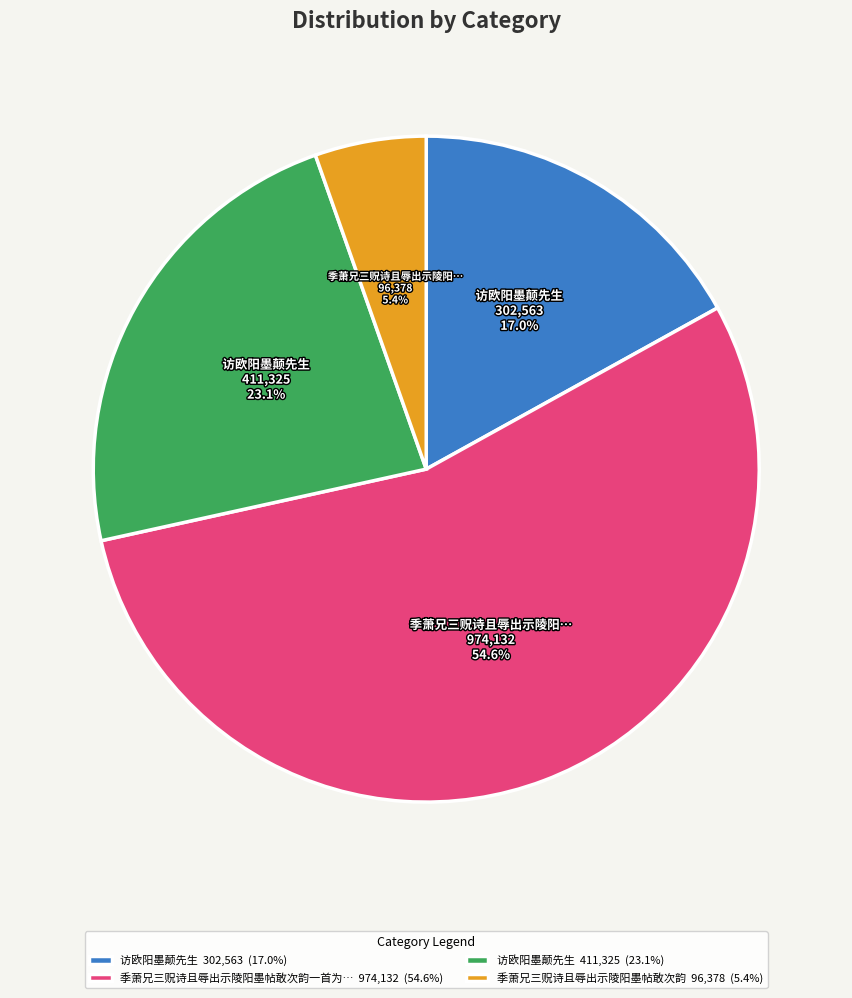

Approximately how many times larger is the value at 访欧阳墨颠先生 302,563 (17.0%) compared to 访欧阳墨颠先生 411,325 (23.1%)?

0.7